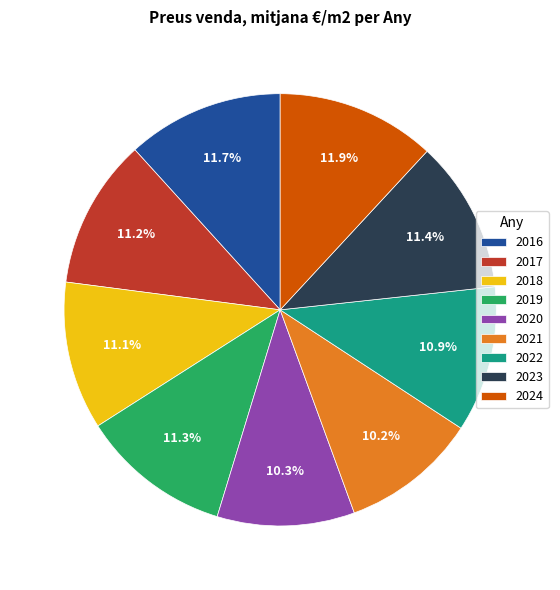

What percentage do 2020 and 2024 together represent?

22.2%